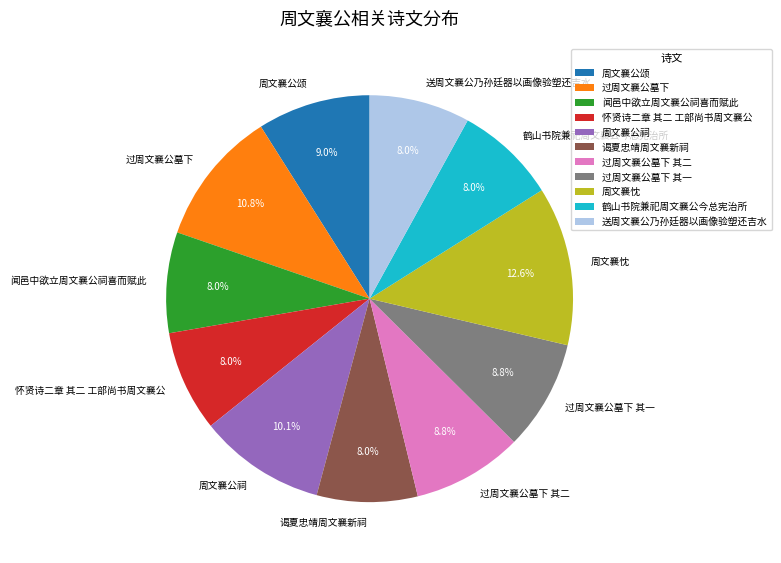

Which category has the biggest portion of the pie?

周文襄忱